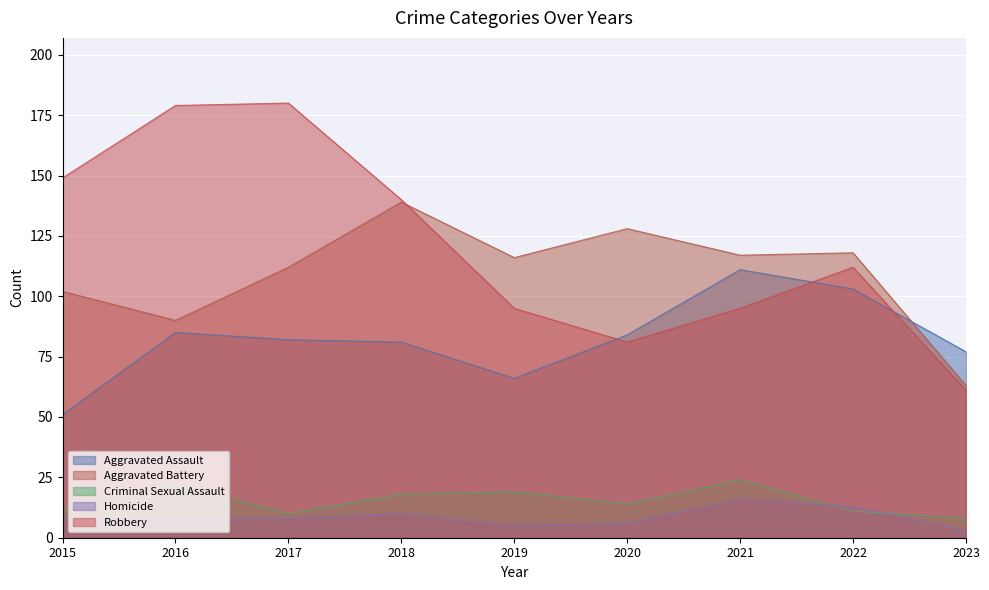

Reading right to left, what are all the values shown in this chart?

Aggravated Assault: 77	103	111	84	66	81	82	85	51
Aggravated Battery: 63	118	117	128	116	139	112	90	102
Criminal Sexual Assault: 8	11	24	14	19	18	10	22	12
Homicide: 3	13	16	6	5	10	8	8	8
Robbery: 61	112	95	81	95	140	180	179	149